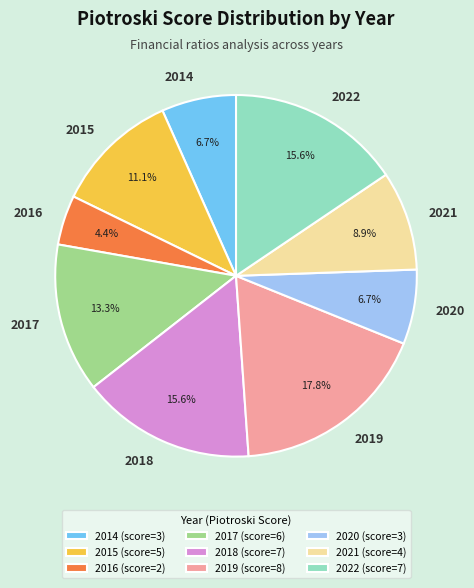

To the nearest percent, what is the combined percentage of 2020 and 2015?

18%